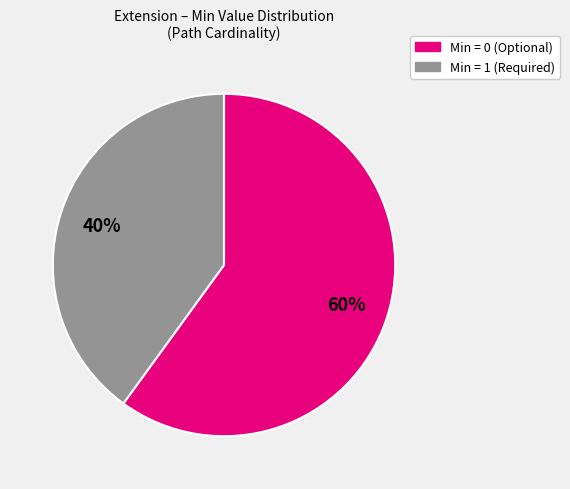

Is there a majority slice in this chart?

Yes